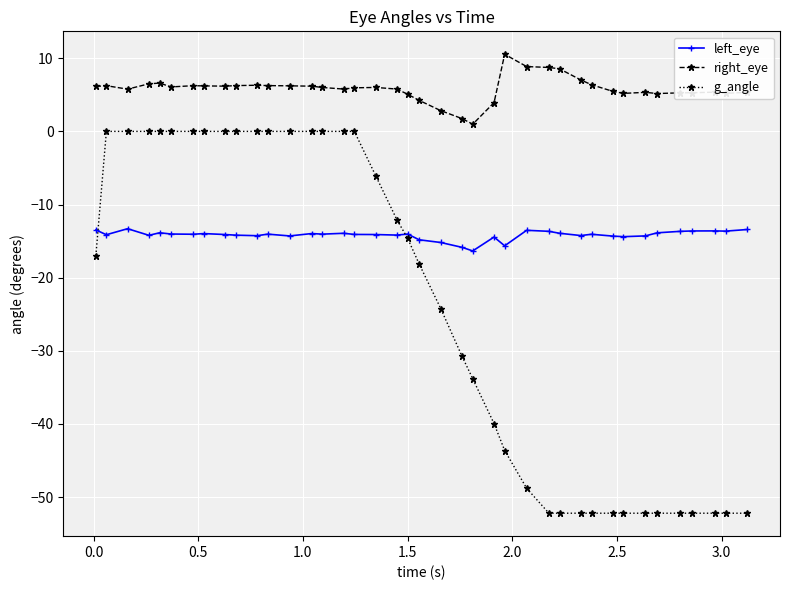

Which series has the largest range (max minus min)?

g_angle